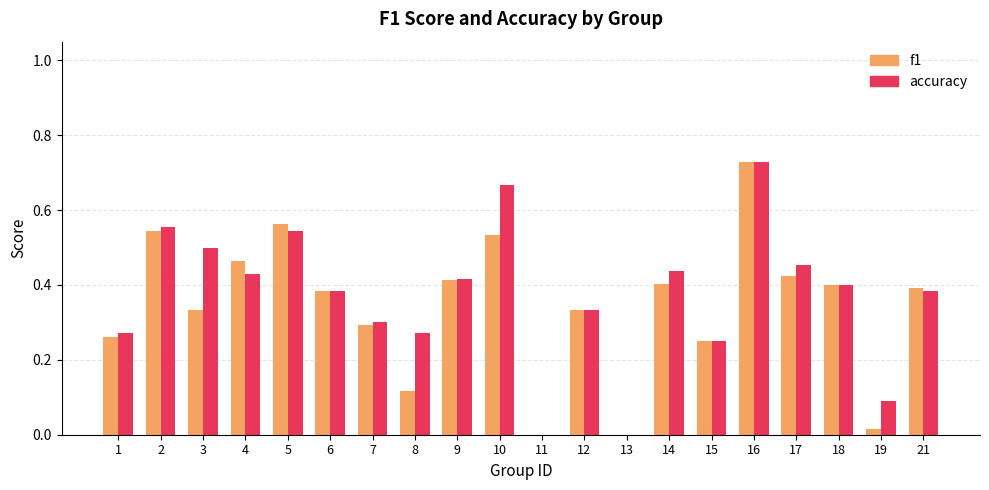

What is the sum of the f1 values at 10 and 5?

1.1